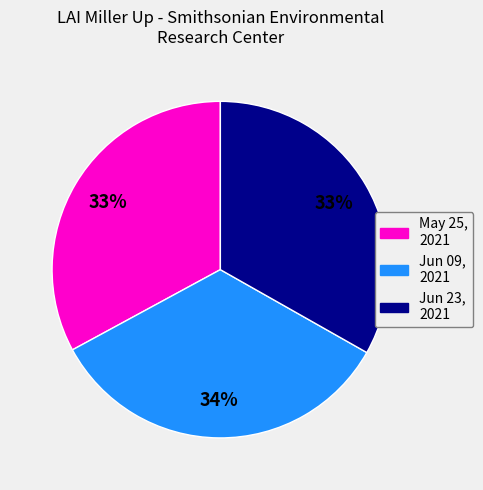

What percentage is the May 25, 2021 slice, to the nearest percent?

33%